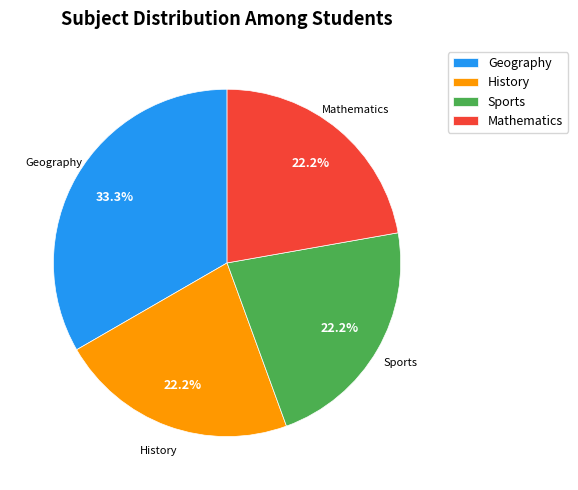

The Mathematics slice represents 22% of the pie. True or false?

True